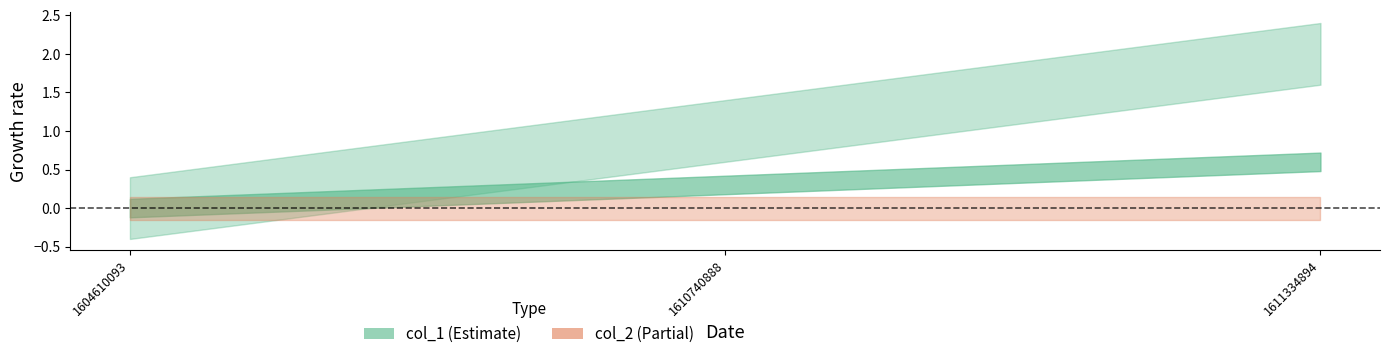

Reading right to left, what are all the values shown in this chart?

col_1: 2	1	0
col_2: 0	0	0